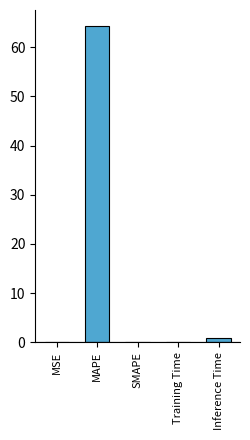

How many series are shown in this chart?

1